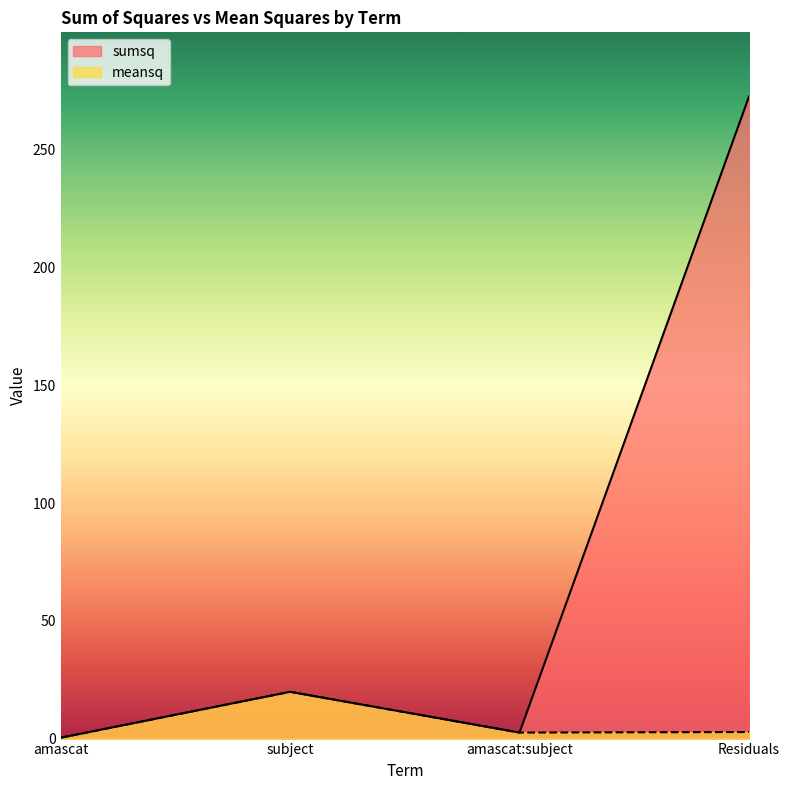

What is the difference between the meansq values at Residuals and subject?

17.1